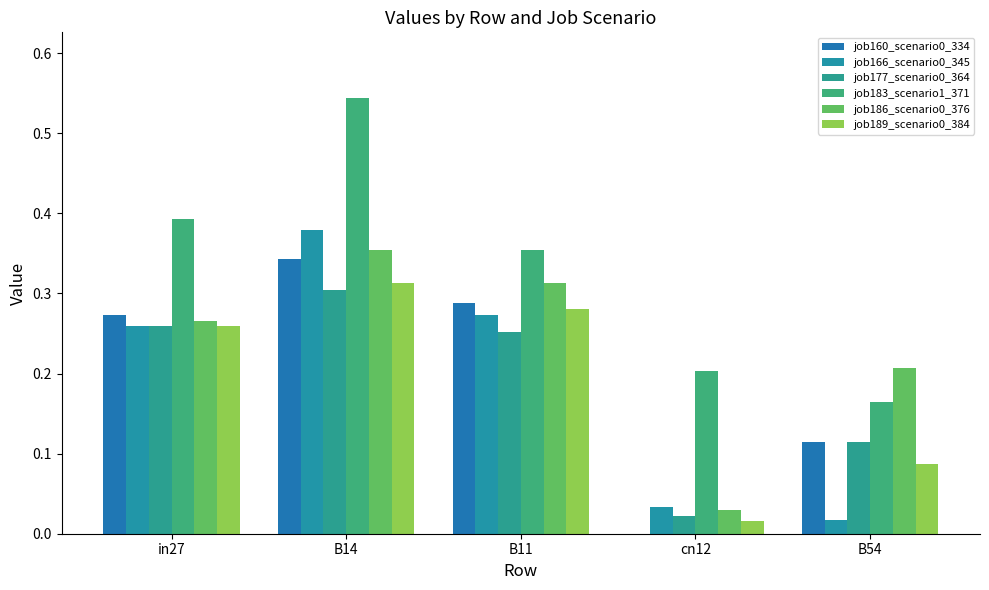

Count the number of data series in this chart.

6